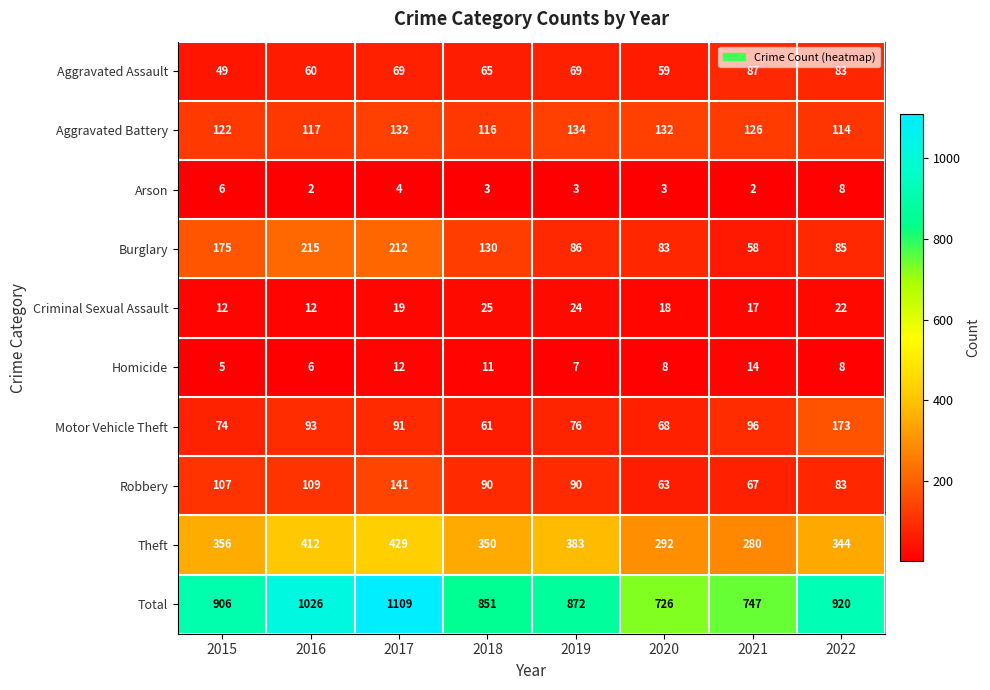

What is the highest value of the Robbery series?

141